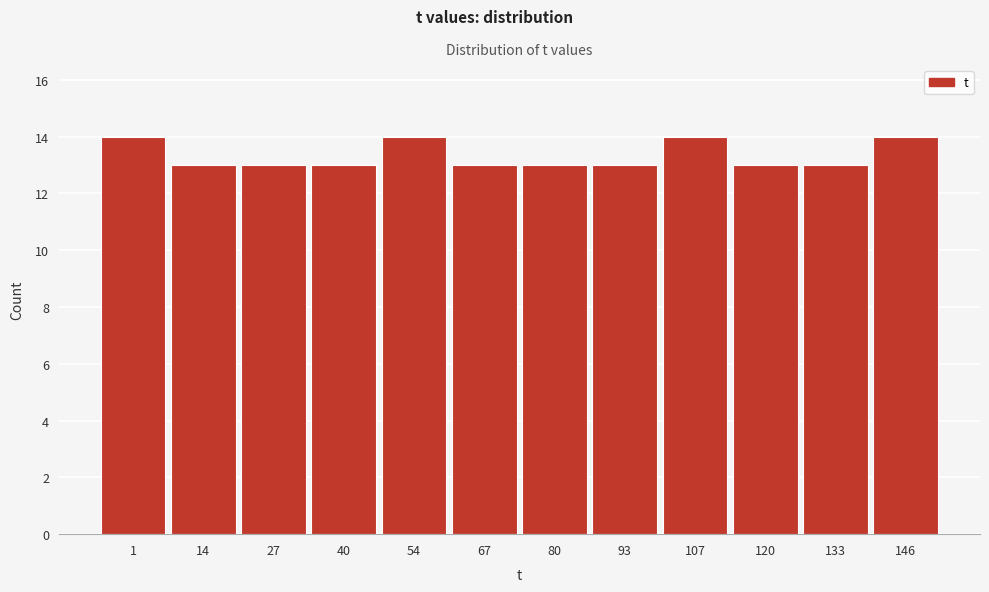

Reading right to left, extract all data points from this chart.

146=14	133=13	120=13	107=14	93=13	80=13	67=13	54=14	40=13	27=13	14=13	1=14